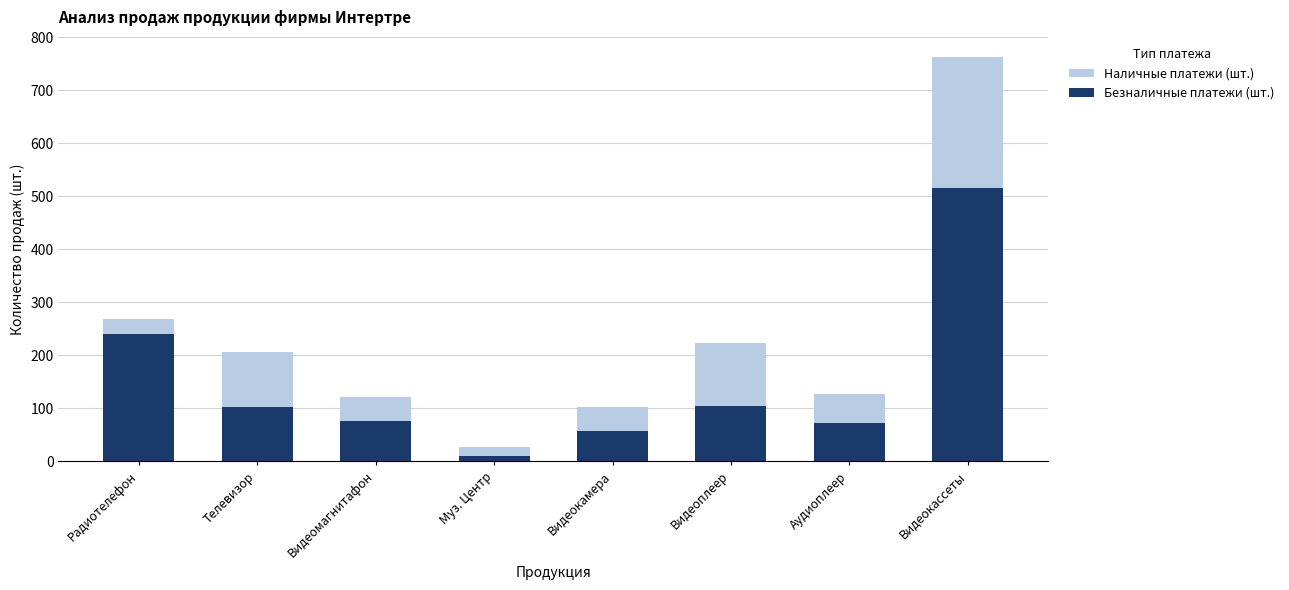

The Наличные платежи (шт.) series shows 207 at Видеомагнитафон. True or false?

False